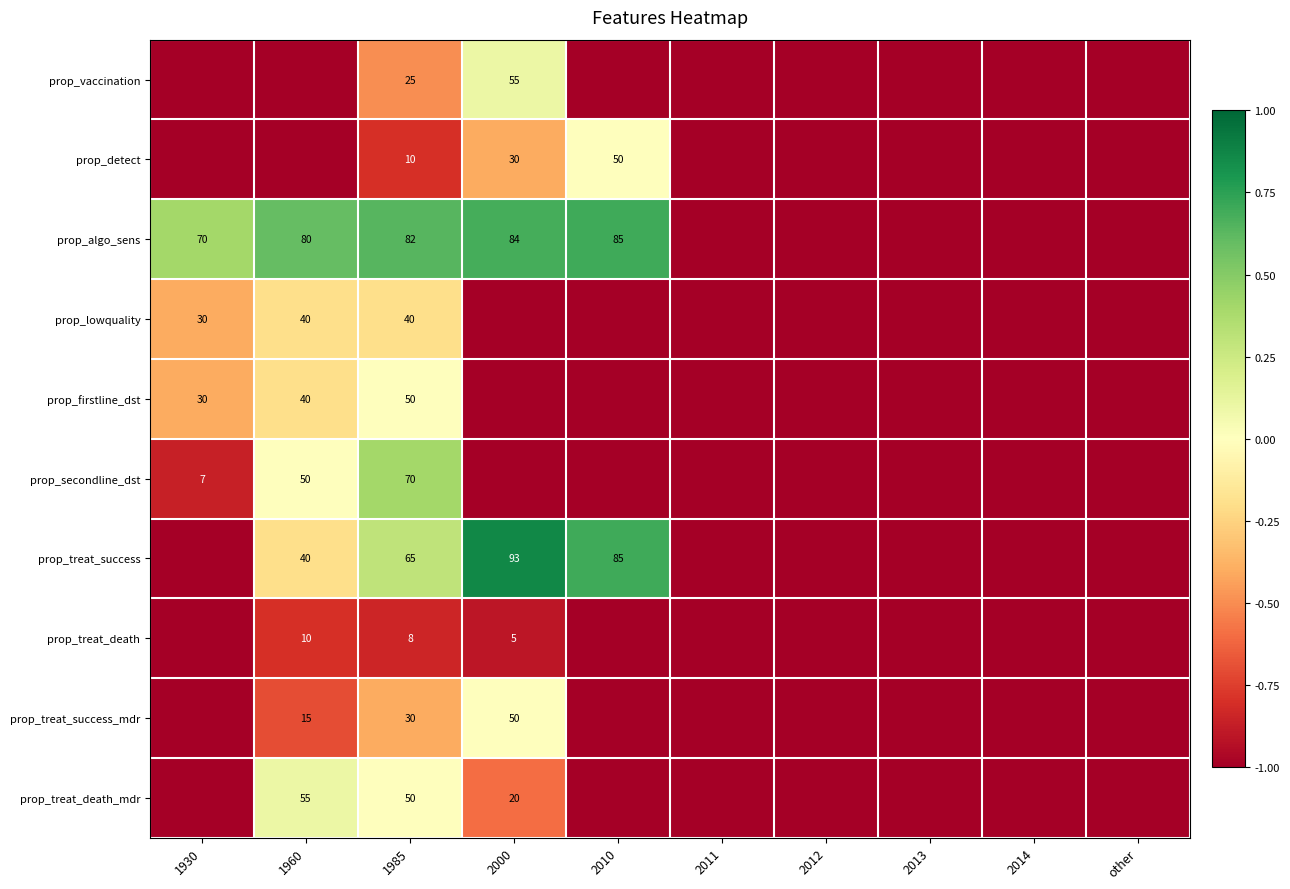

Is it true that prop_detect equals 18 at 2000?

False